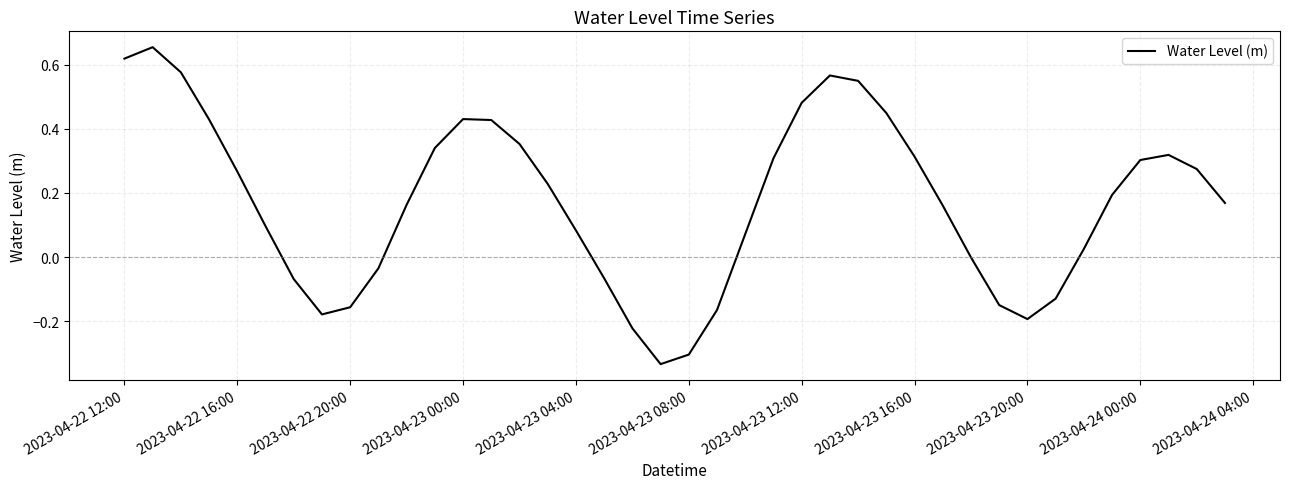

What is the difference between the maximum and minimum values?

1.0